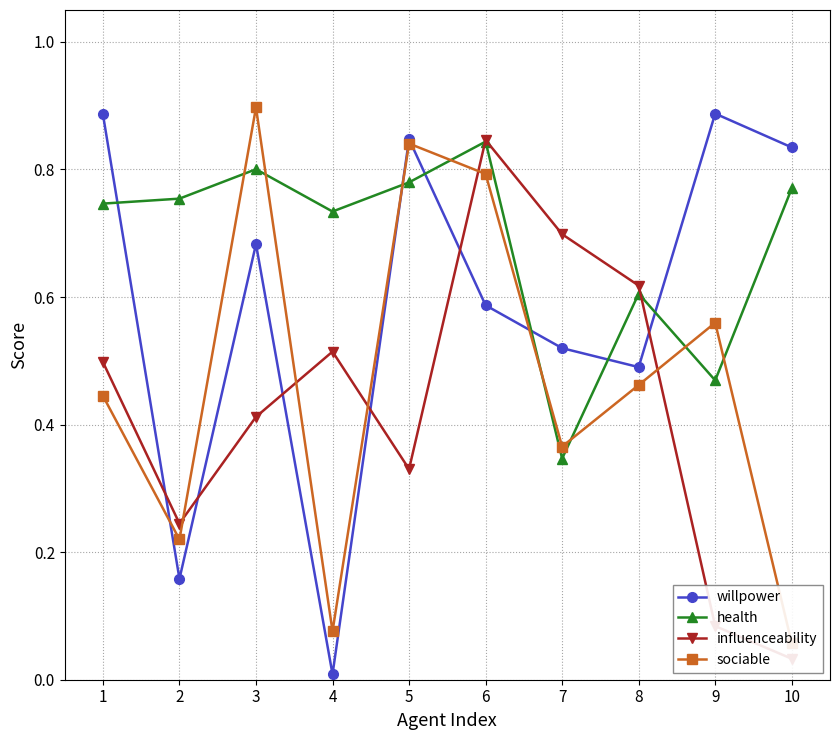

True or false: sociable has a value of 0.9 at 3.

True